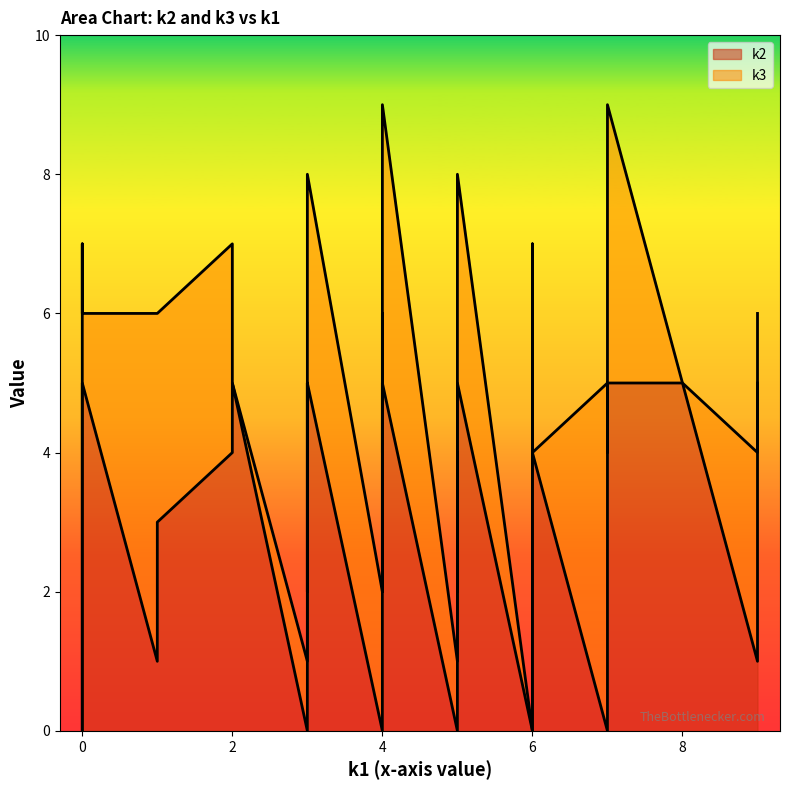

What are all the series names shown in the legend?

k2, k3